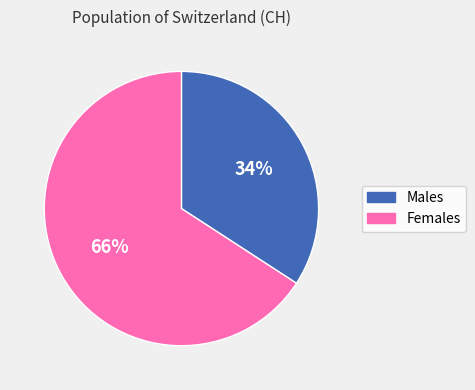

Does any single category account for the majority?

Yes